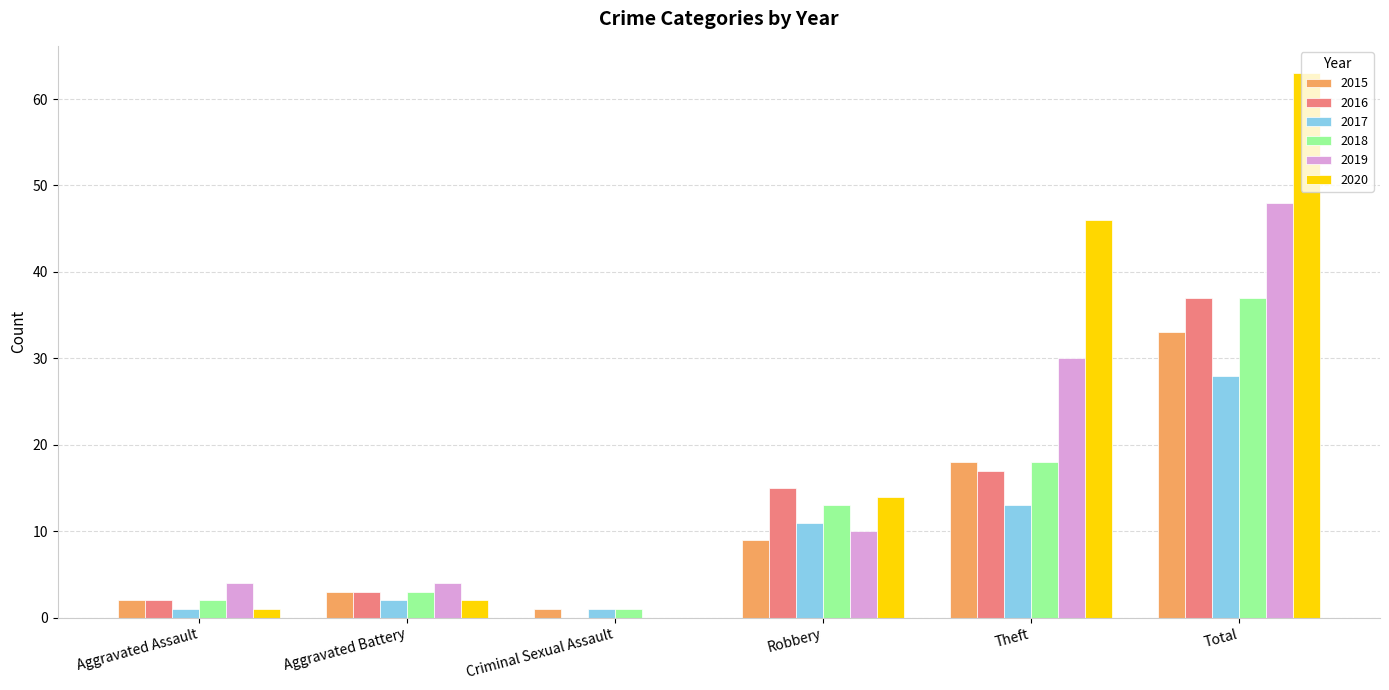

The value of 2017 at Theft is 13. True or false?

True